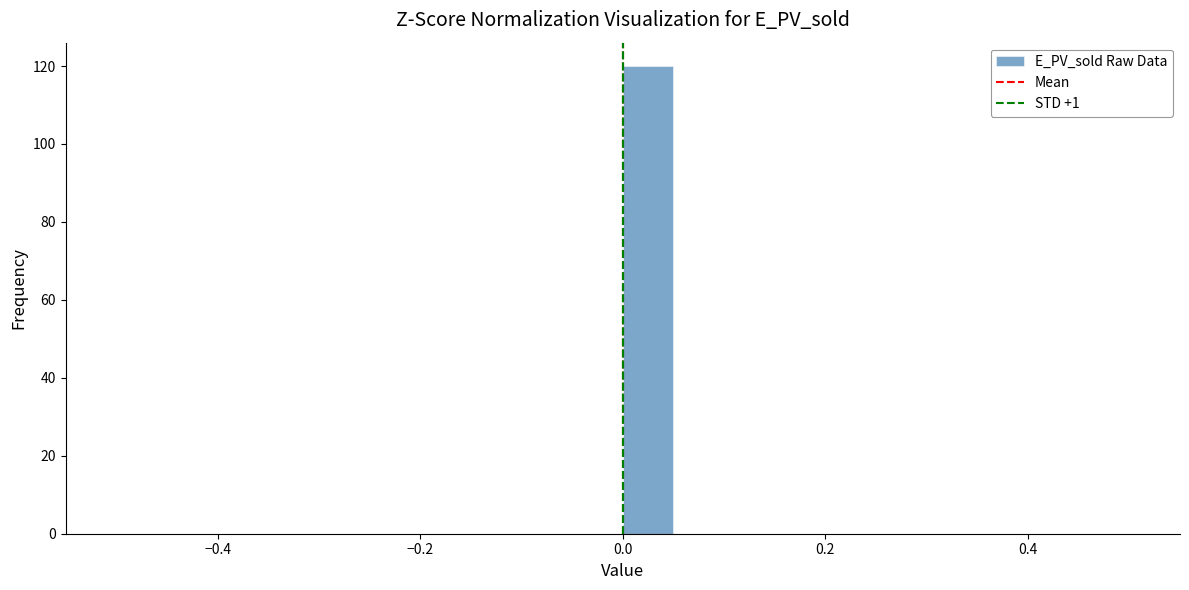

Read against the x-axis, roughly where is the centre of the tallest bar?

0.02